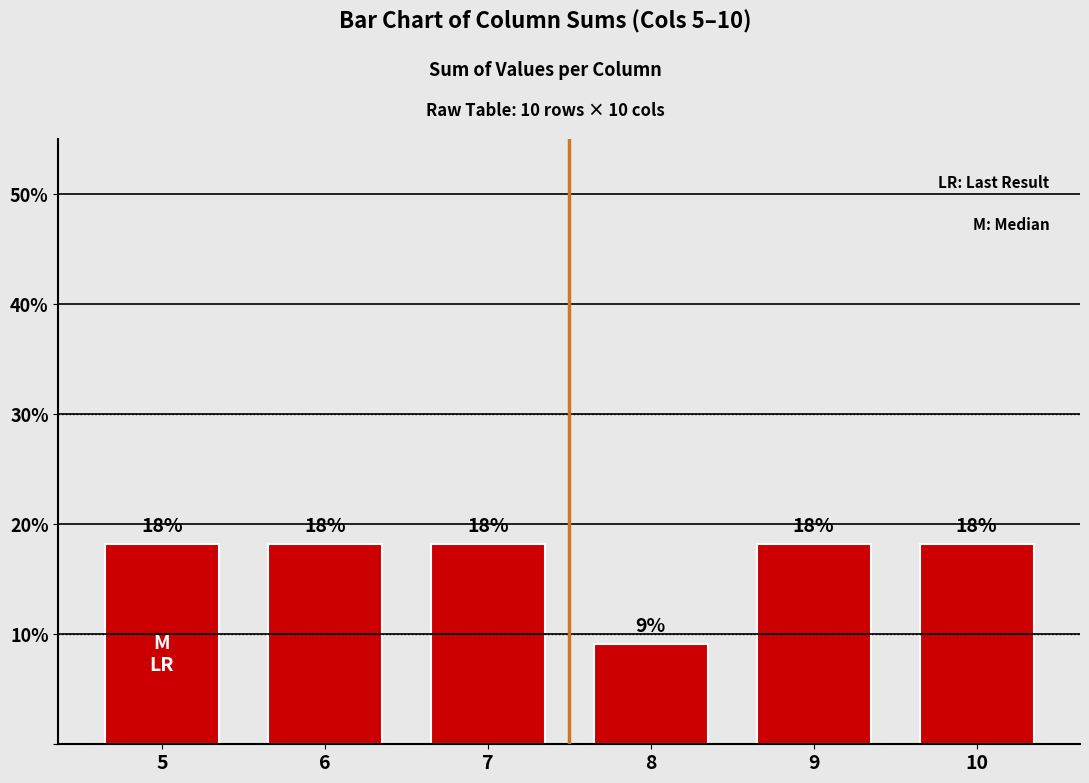

What is the greatest value displayed?

18.2